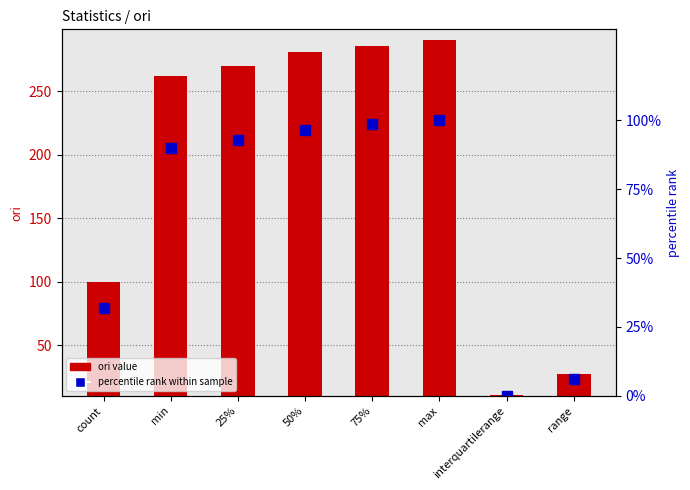

Which label corresponds to the largest value in the chart?

max